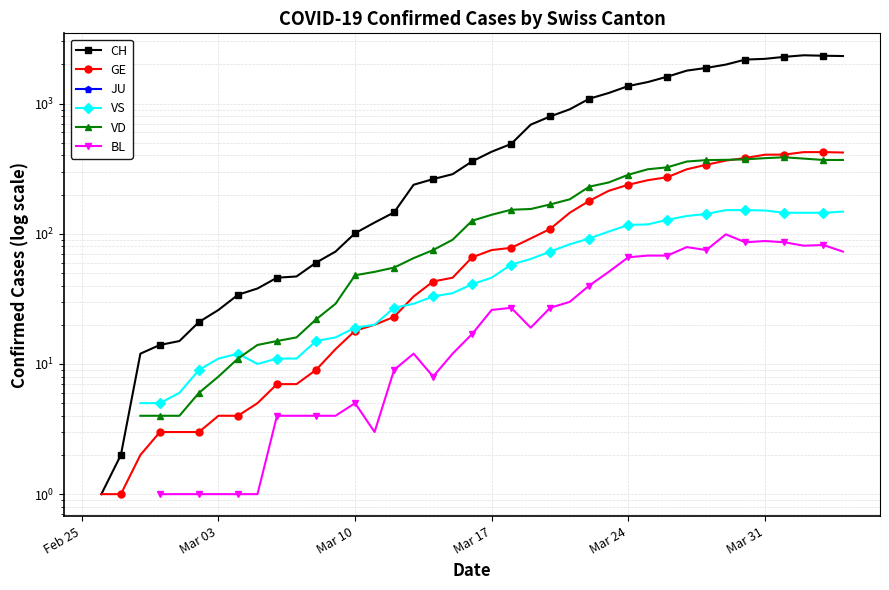

Which category has the lowest value across all series?

Mar 03